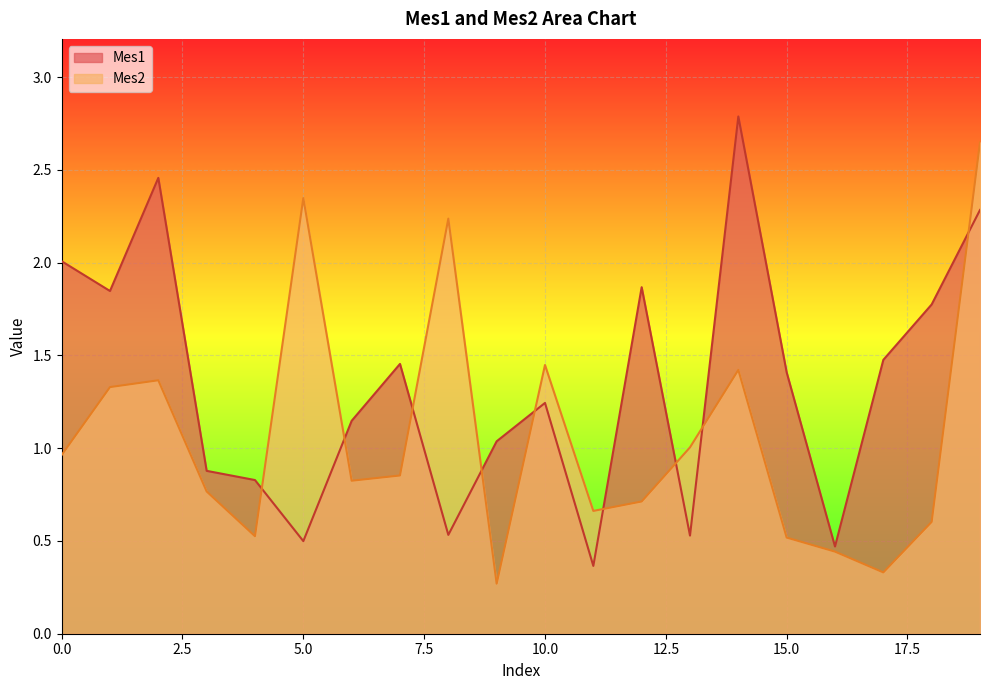

After their last crossing, which series has the higher values: Mes1 or Mes2?

Mes2